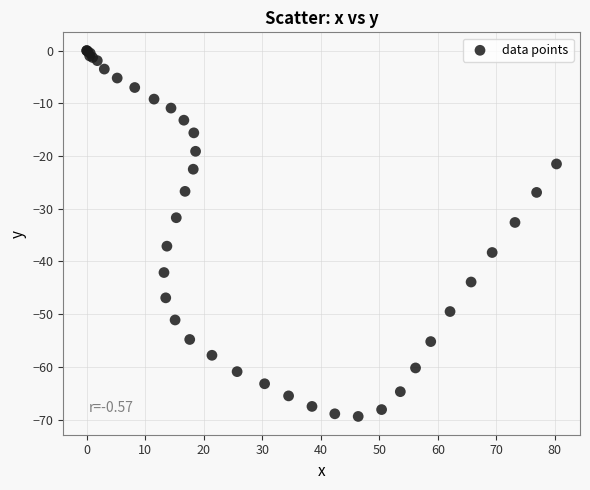

What Y value in the scatter plot is closest to -34?

-32.6